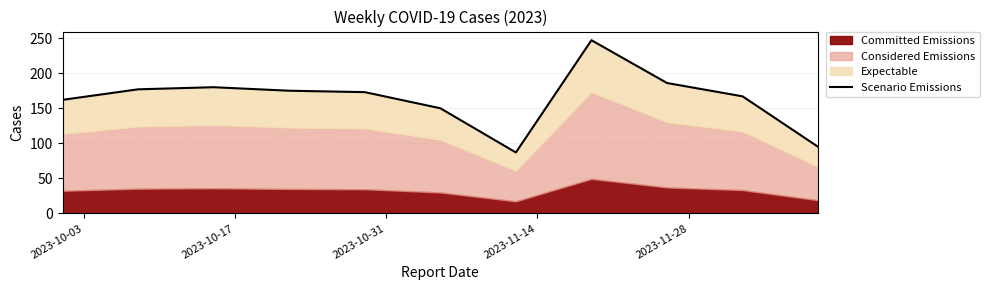

Does the chart have visible grid lines?

Yes